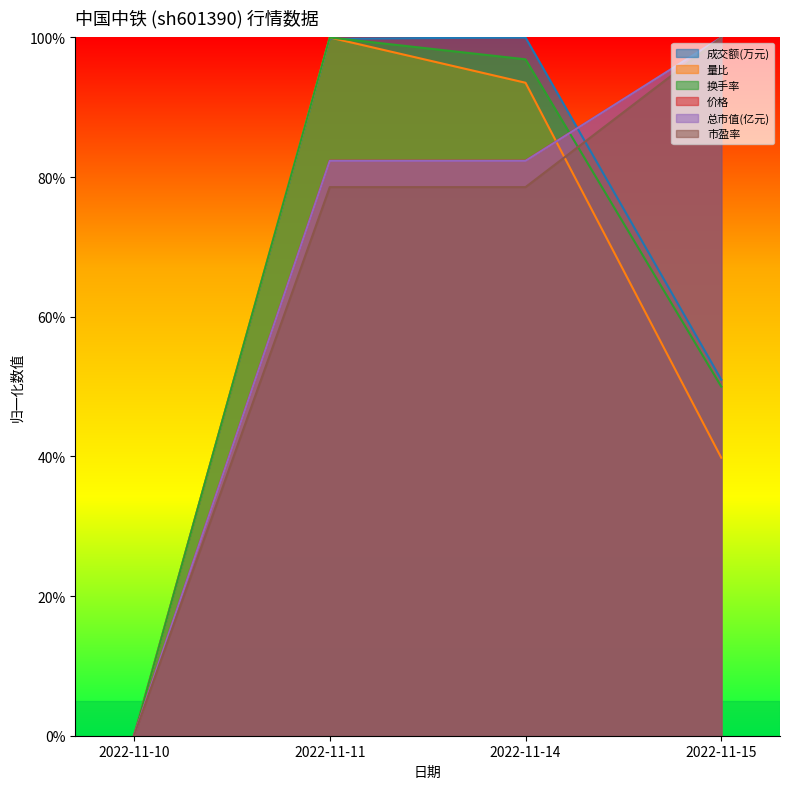

Is the value of 价格 at 2022-11-10 greater than the value of 市盈率 at 2022-11-15?

No